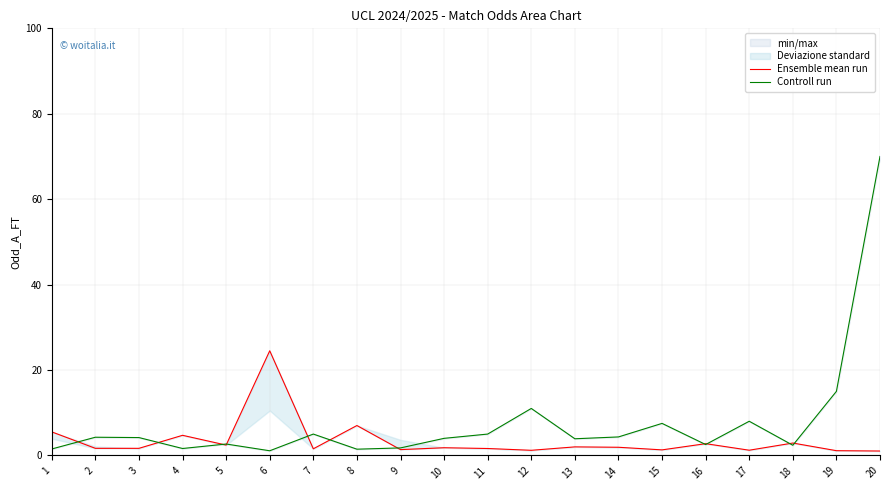

The Controll run series shows 3.5 at 12. True or false?

False